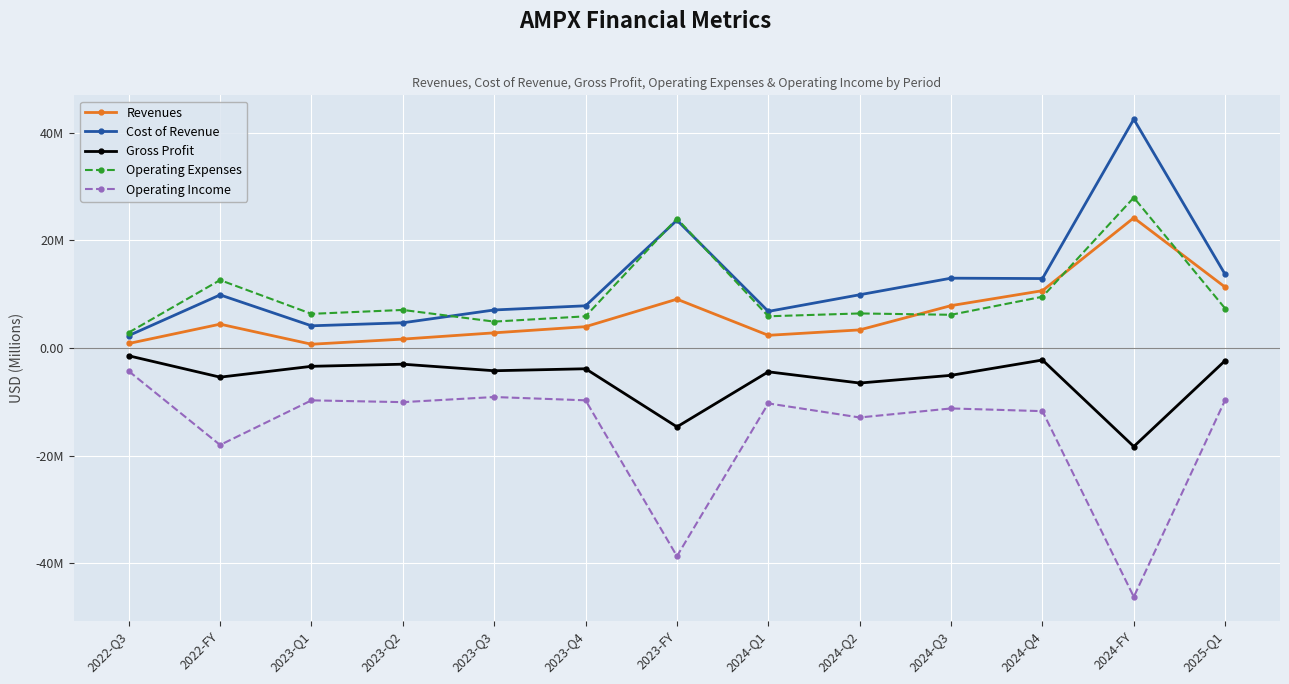

Where is the first local minimum for Gross Profit?

2022-FY